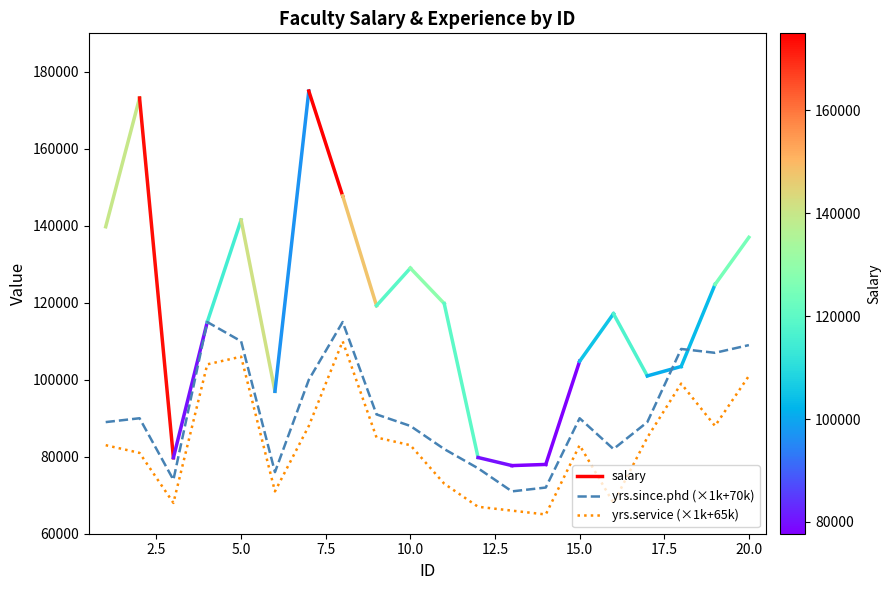

True or false: yrs.service (×1k+65k) and yrs.since.phd (×1k+70k) cross at least once.

False